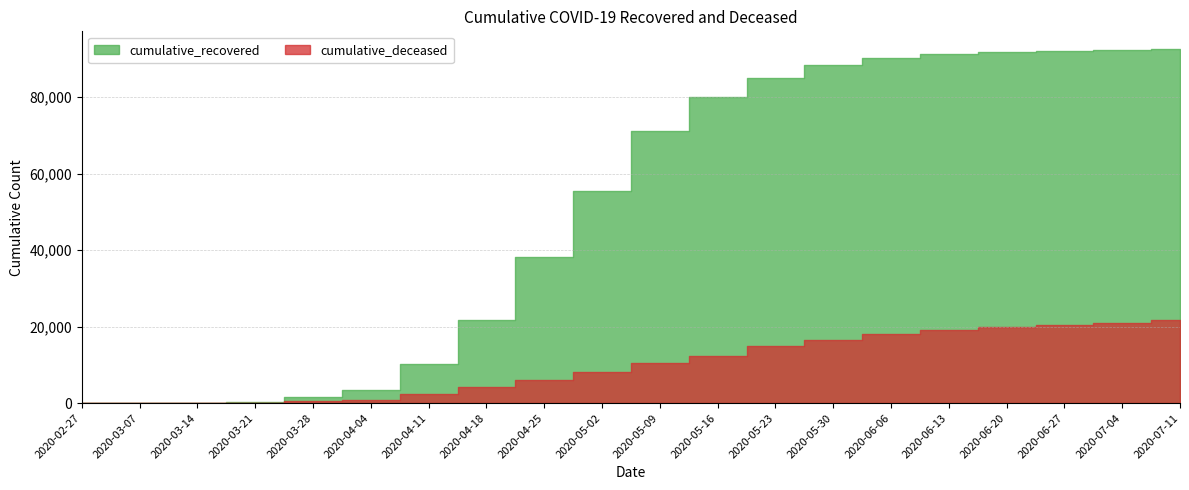

Where does the cumulative_recovered series first go above 71252?

2020-05-16